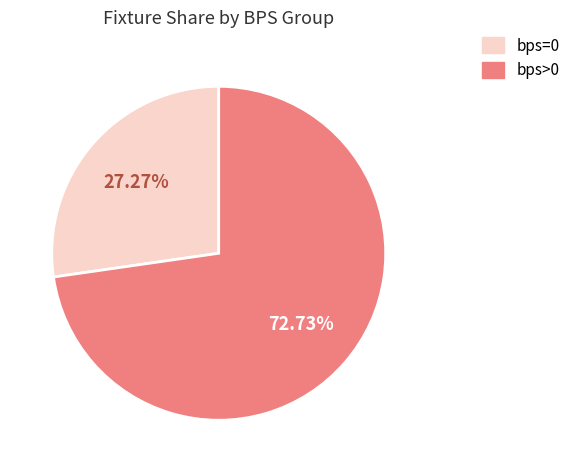

Does any single category account for the majority?

Yes